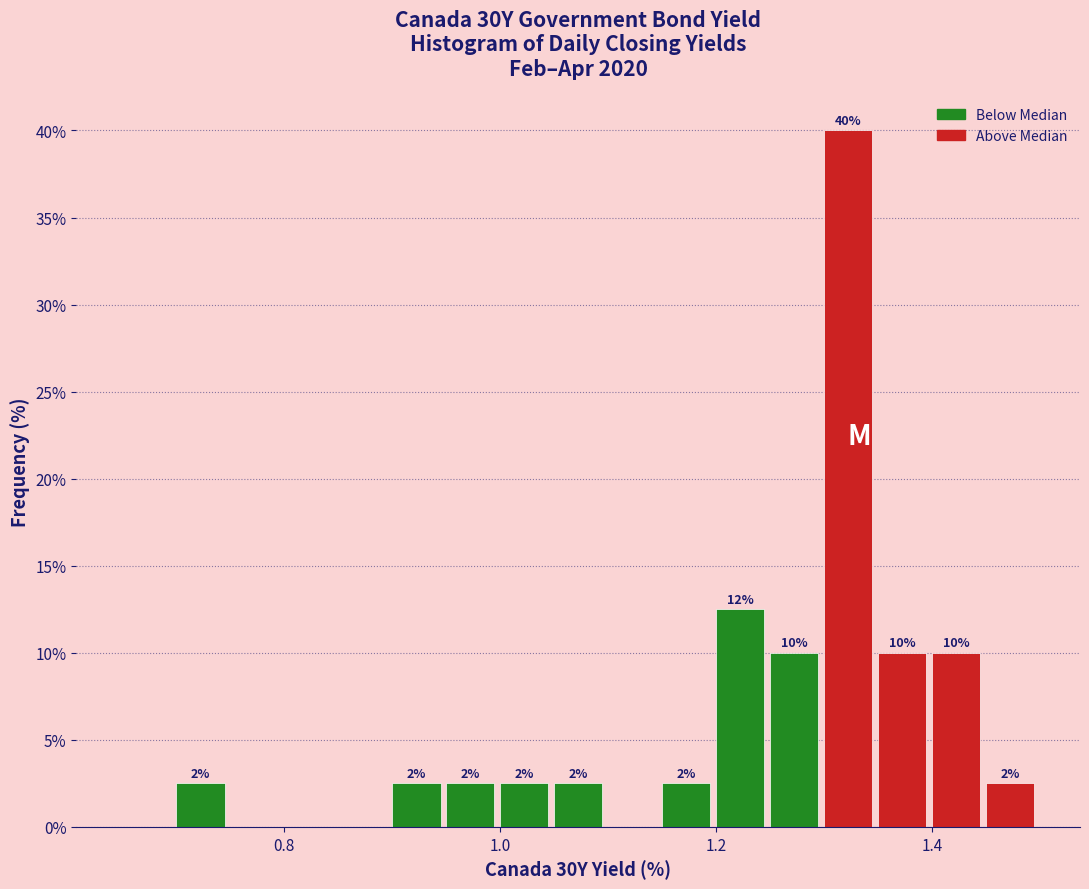

Around what value on the x-axis is the tallest bar? Give the approximate position of its centre, as read against the axis.

1.32